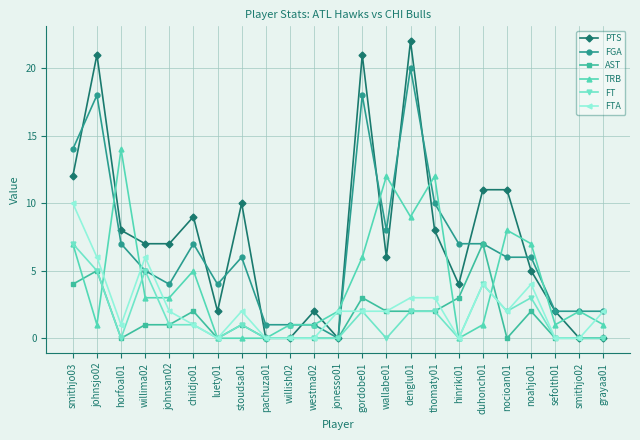

How many data points does each series have?

23